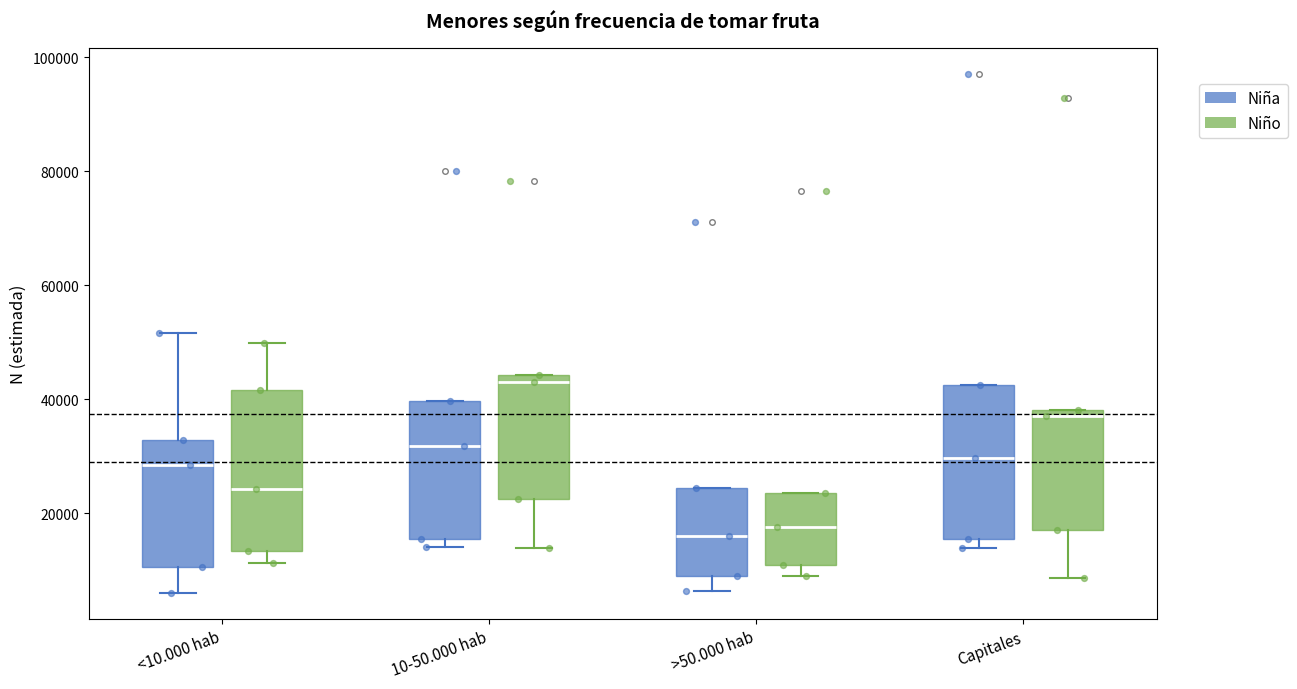

Where is the lower edge of the box for >50.000 hab (Niño) on the y-axis? The values are not printed on the chart, so give them approximately, as read against the axis.

10000